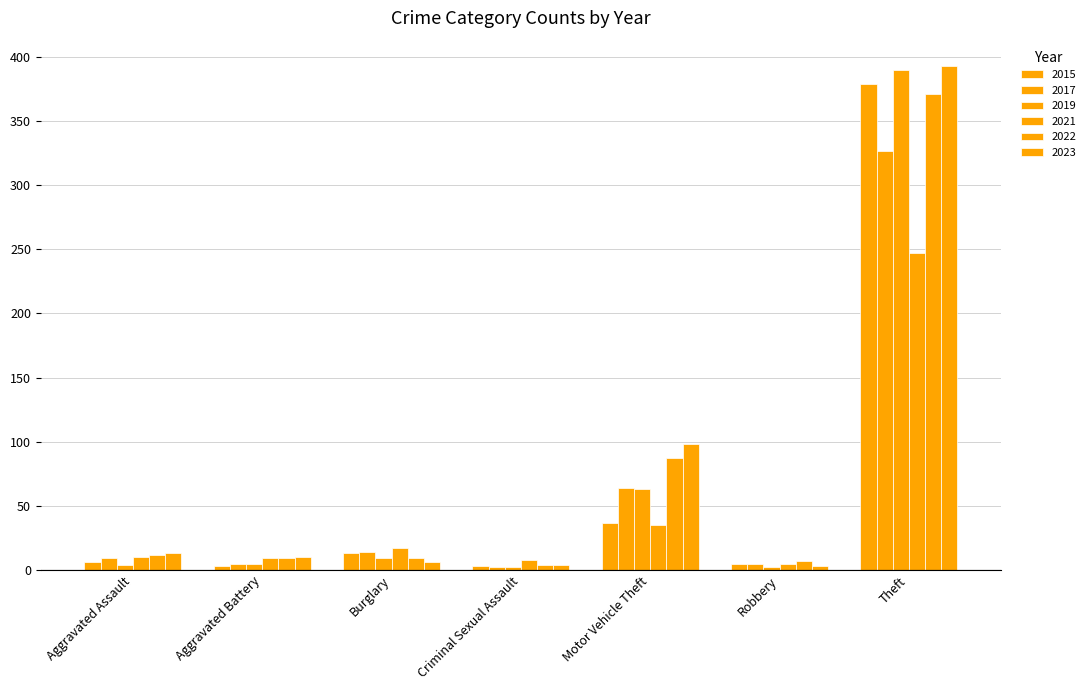

What is the difference between the 2021 values at Robbery and Aggravated Assault?

5